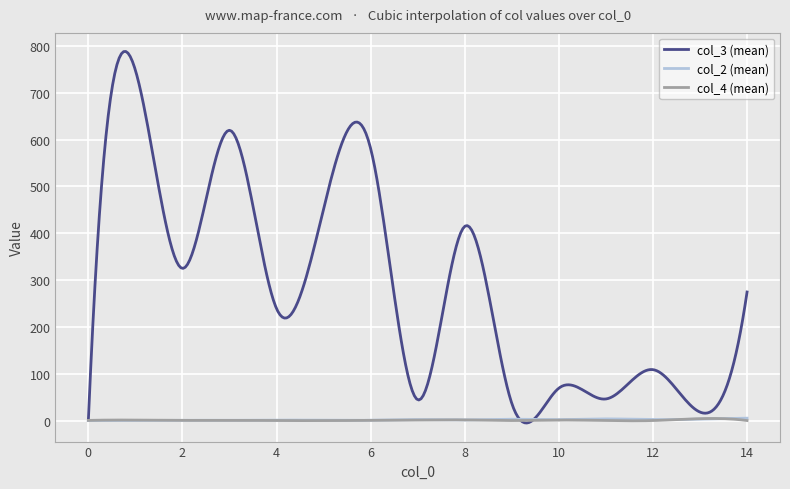

Which series has the largest range (max minus min)?

col_3 (mean)